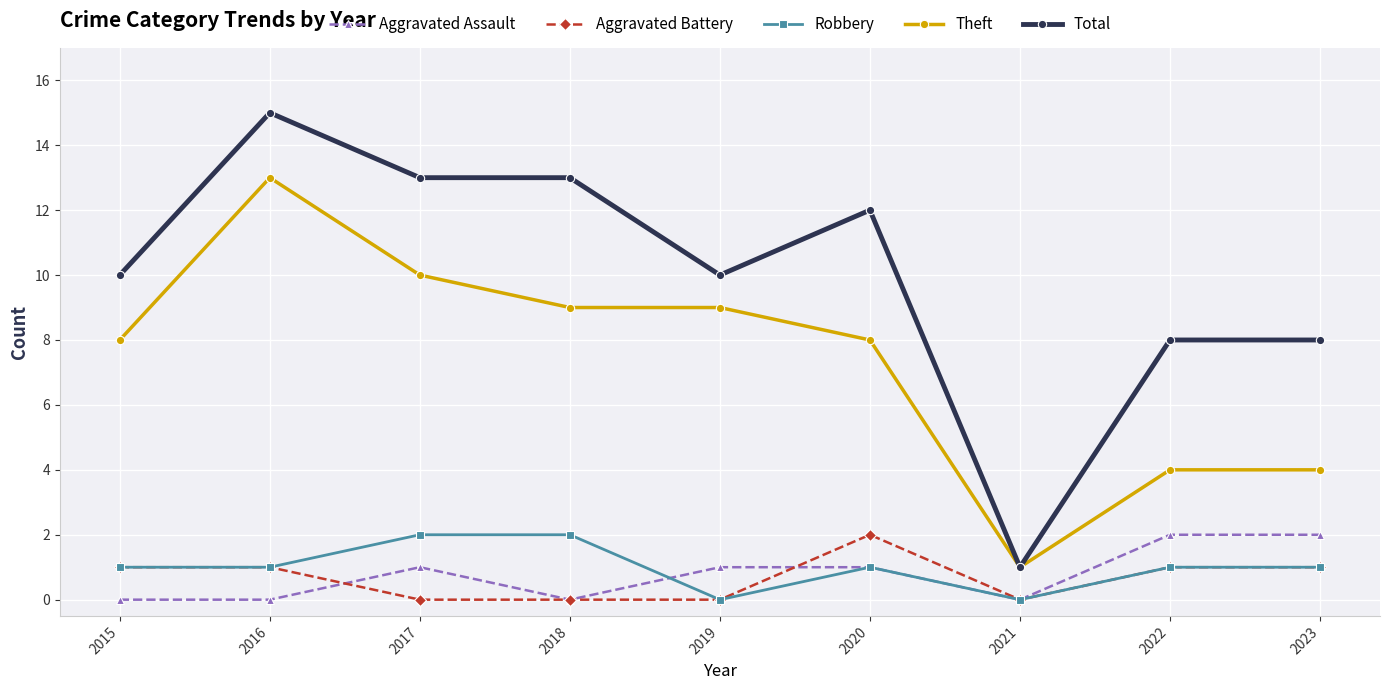

Which series changed the most between 2020 and 2021?

Total